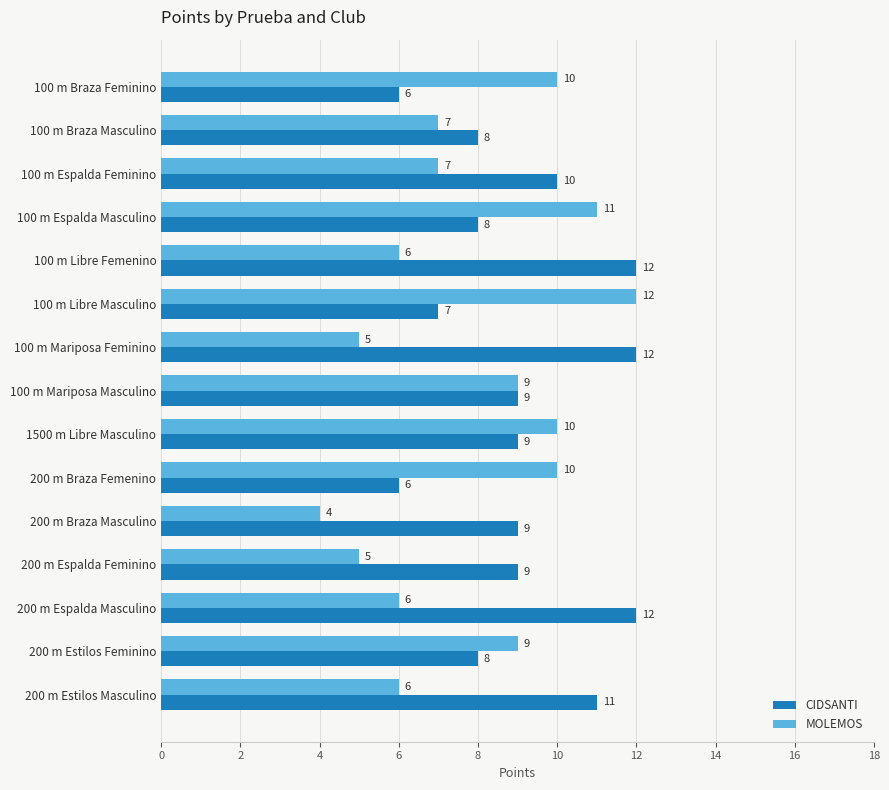

What is the sum of all CIDSANTI values?

136